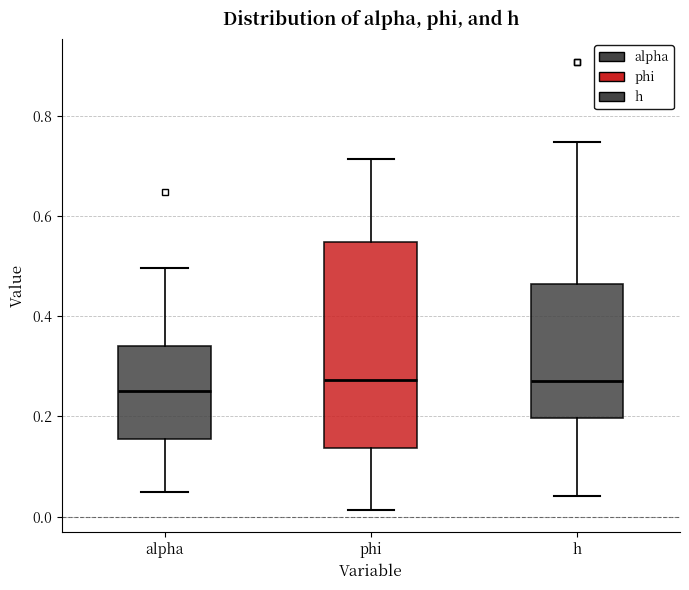

Reading left to right, transcribe this box plot: for each box, give where its median line is, the range the box spans, and where its two whiskers end, as read against the y-axis. The values are not printed on the chart, so give them approximately, as read against the axis.

alpha: median 0.26, box 0.16 to 0.34, whiskers 0.06 to 0.50
phi: median 0.28, box 0.14 to 0.54, whiskers 0.02 to 0.72
h: median 0.28, box 0.20 to 0.46, whiskers 0.04 to 0.74